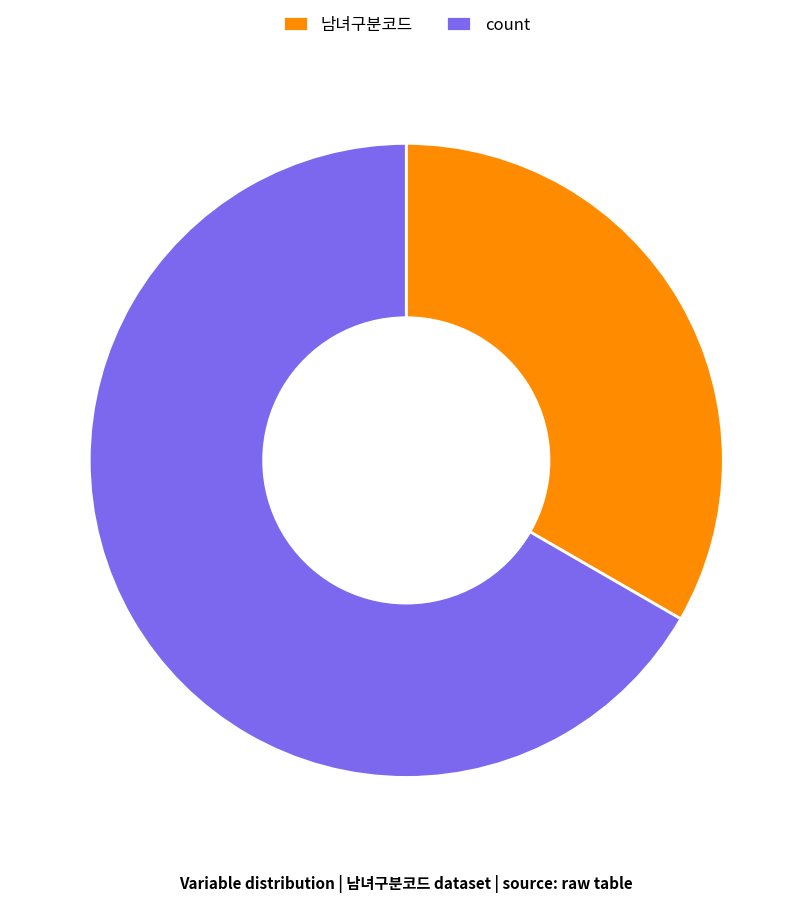

Which slice is the largest?

count